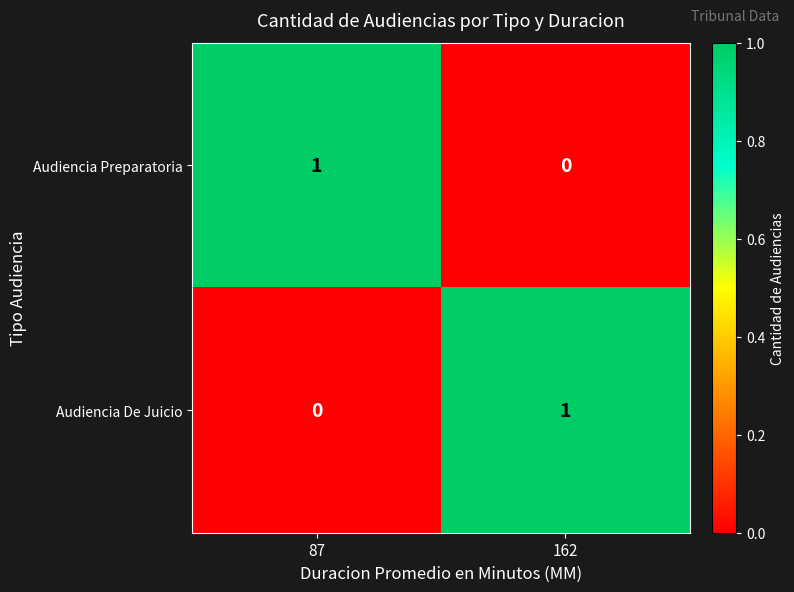

Rank the series at 162 from highest to lowest value.

Audiencia De Juicio, Audiencia Preparatoria